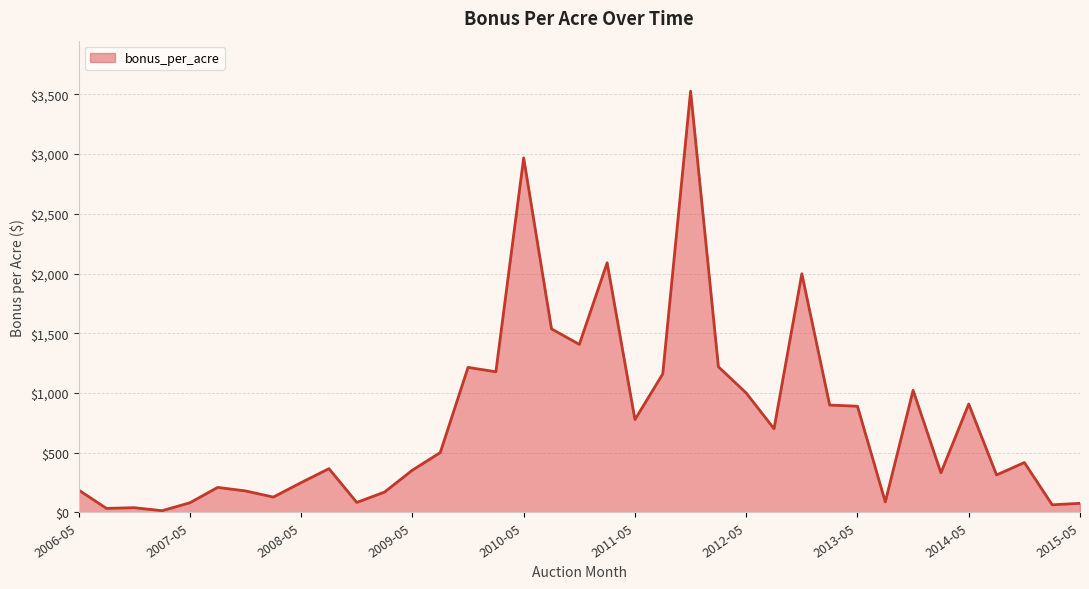

What is the maximum value shown in the chart?

3525.6